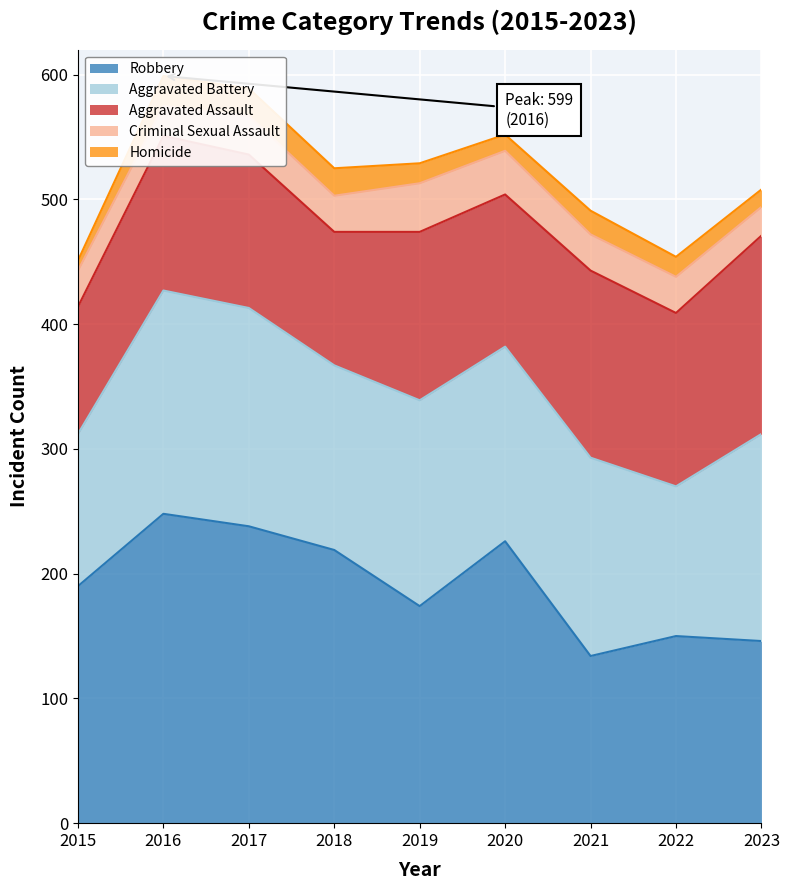

What is the difference between the second highest and minimum values in the Aggravated Assault series?

48